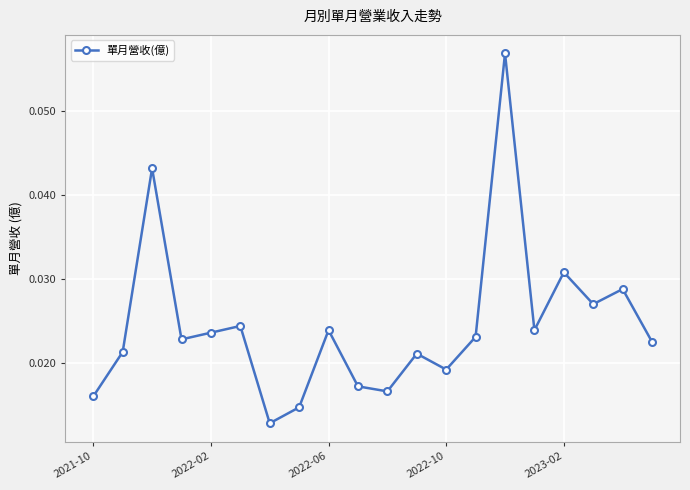

True or false: there are more than 0 points higher than both neighbors.

True